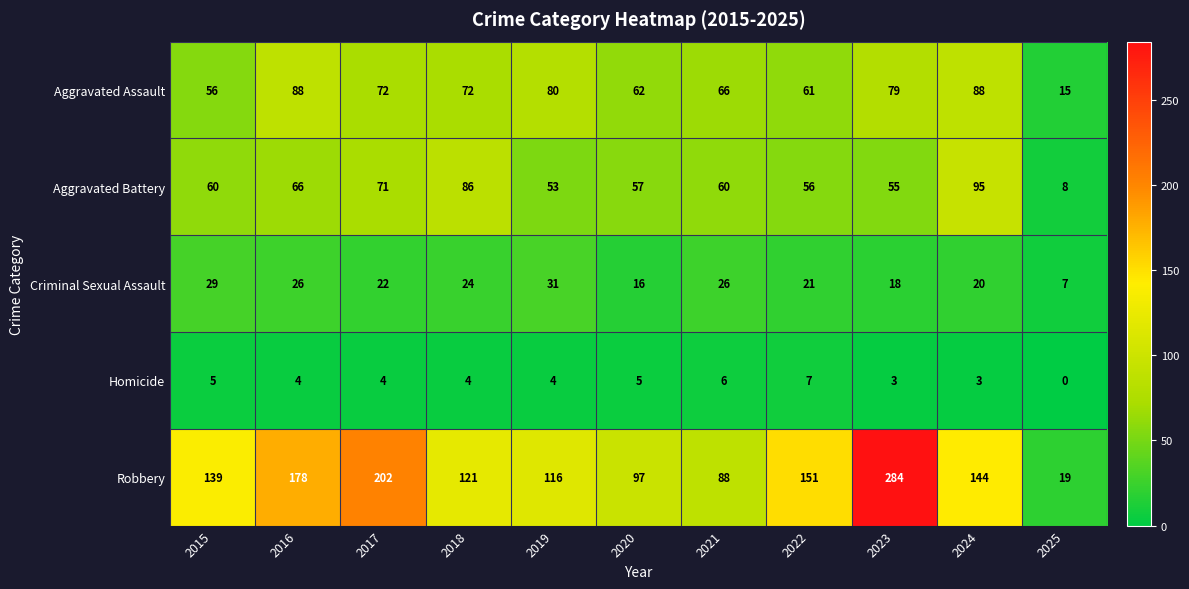

What is the average value of the Criminal Sexual Assault series?

22